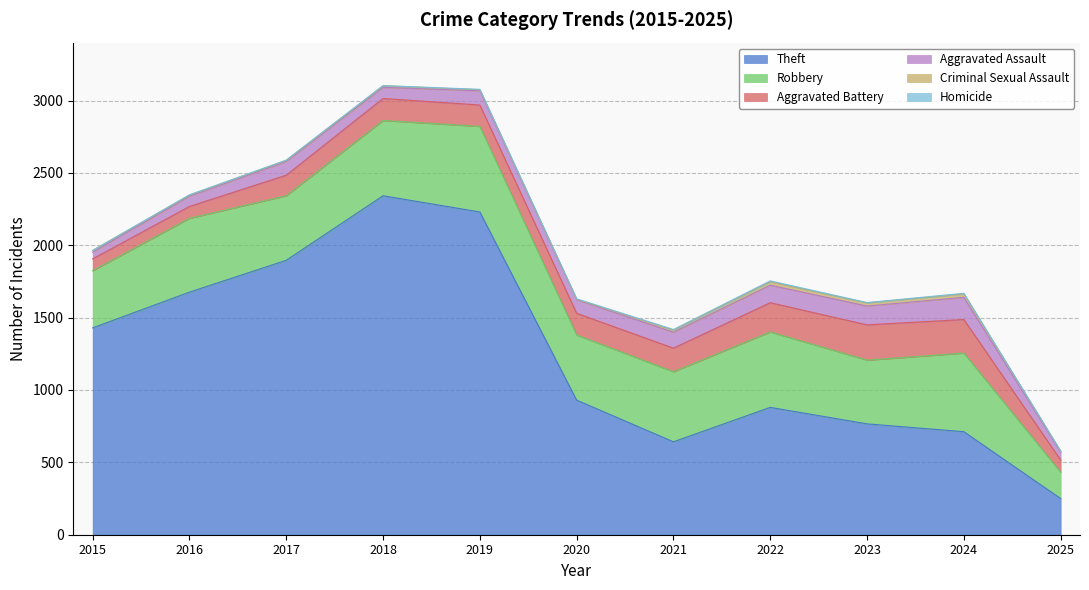

Which series has the widest spread of values?

Theft